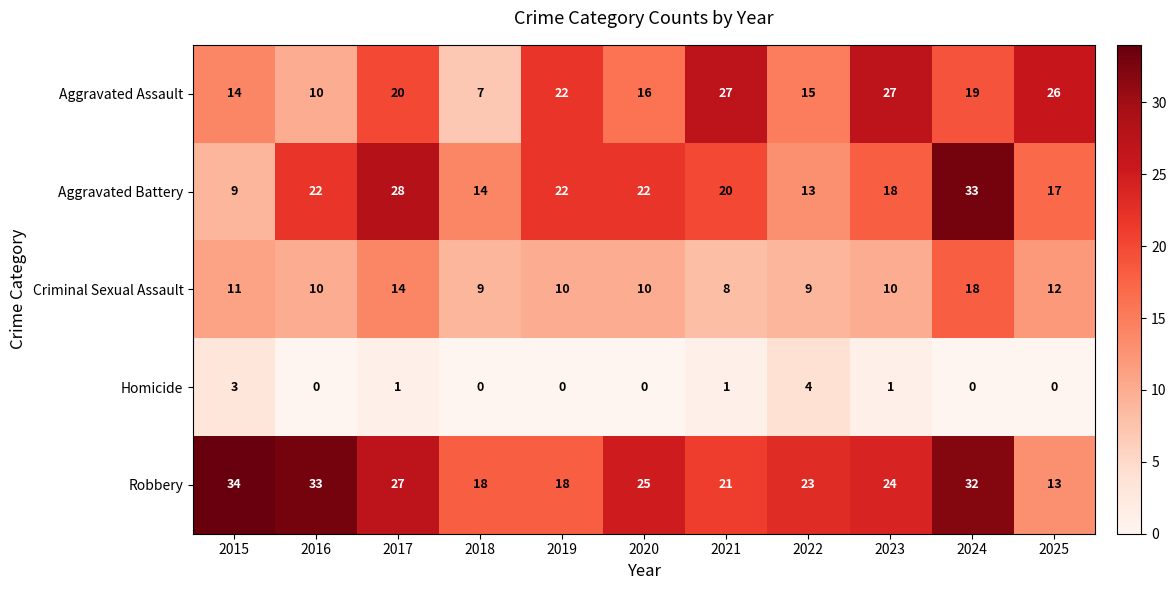

What is the sum of the Aggravated Assault values at 2016 and 2021?

37